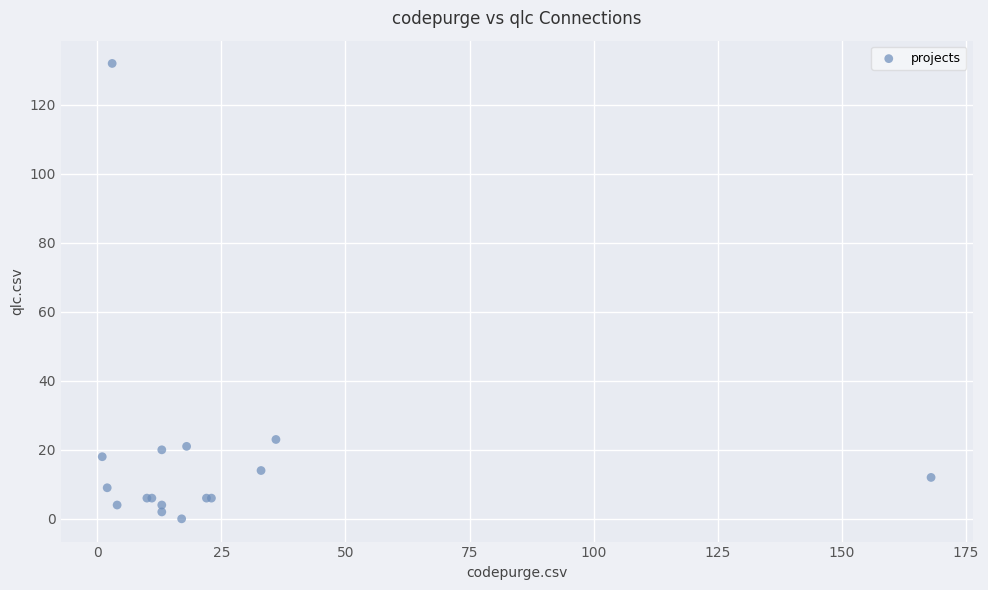

What Y value in the scatter plot is closest to 66?

23